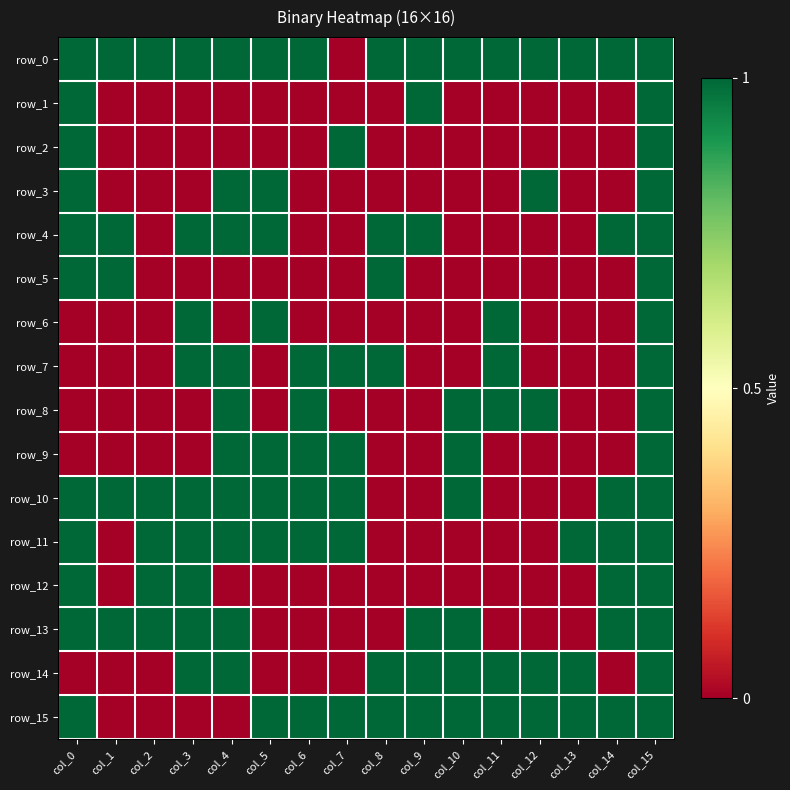

What value does the row_7 series have at col_6?

1